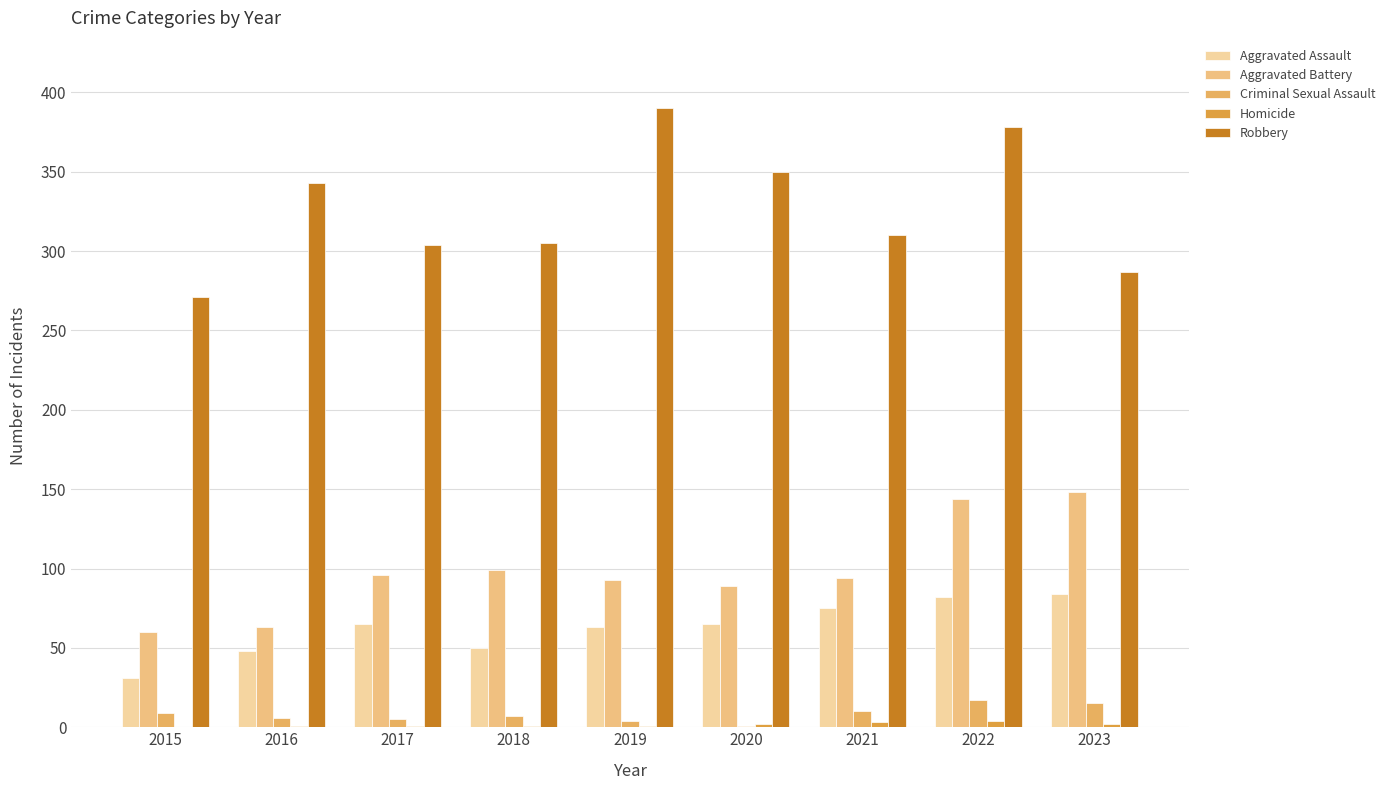

What is the value of the Criminal Sexual Assault bar at the 5th from the left?

4